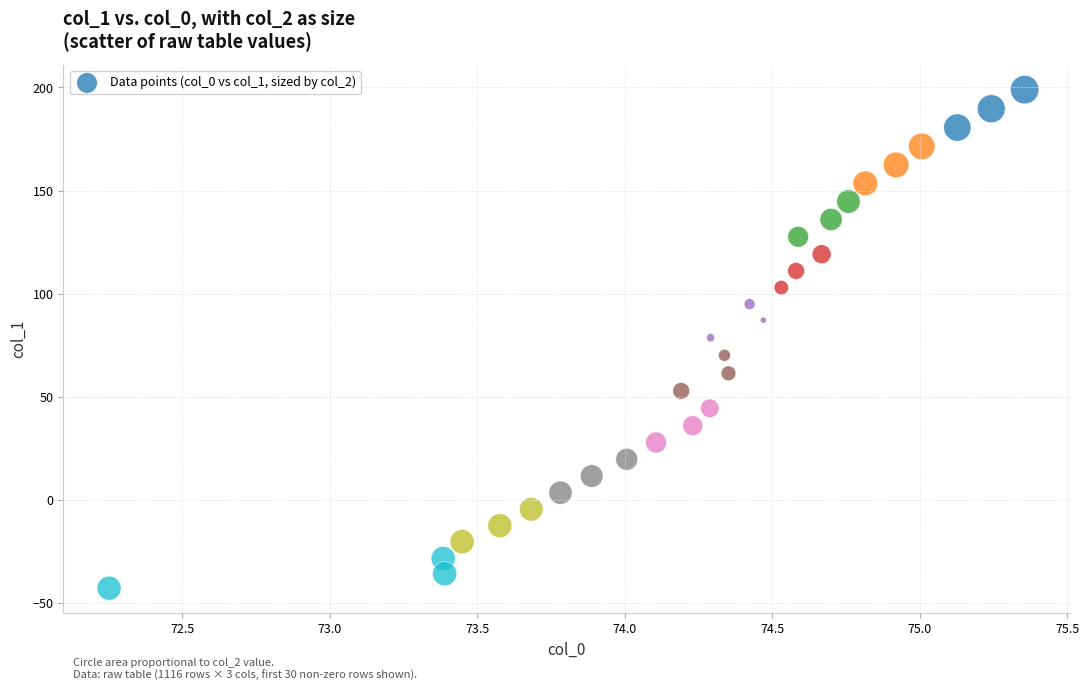

What is the range of X values (max minus min)?

3.1